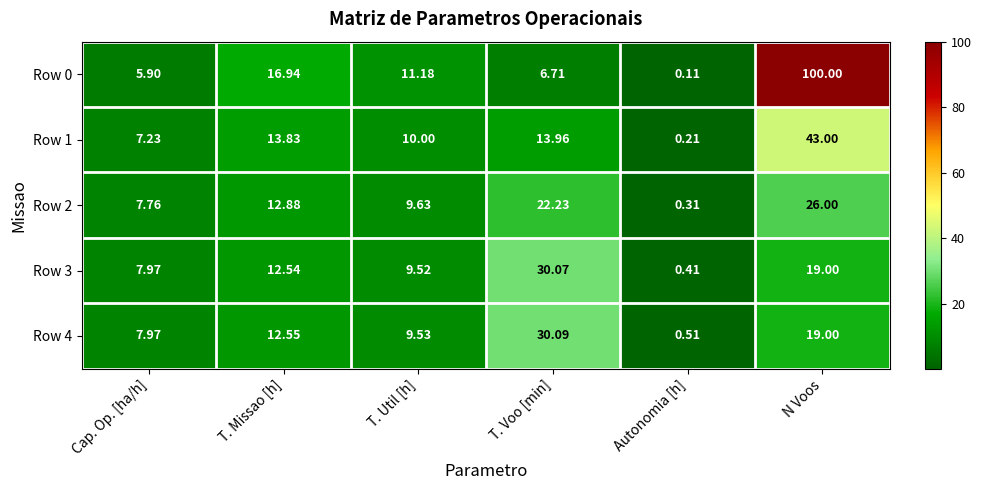

Where is Row 4 nearest to the value 15?

T. Missao [h]